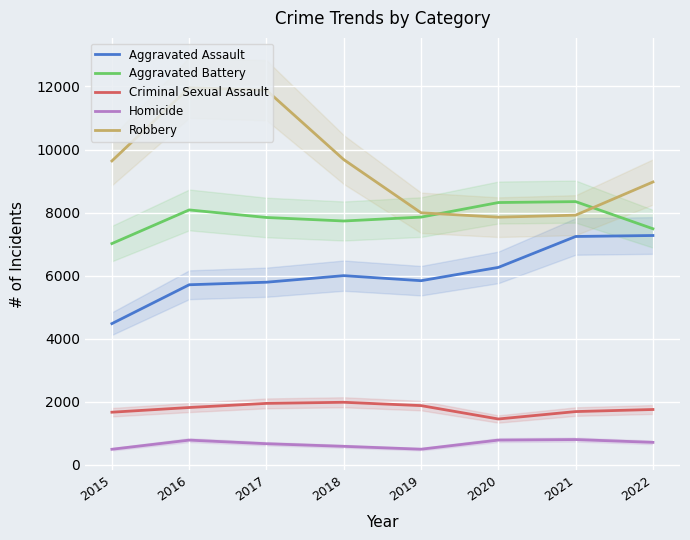

What is the value of the Robbery point at the 1st from the left?

9638